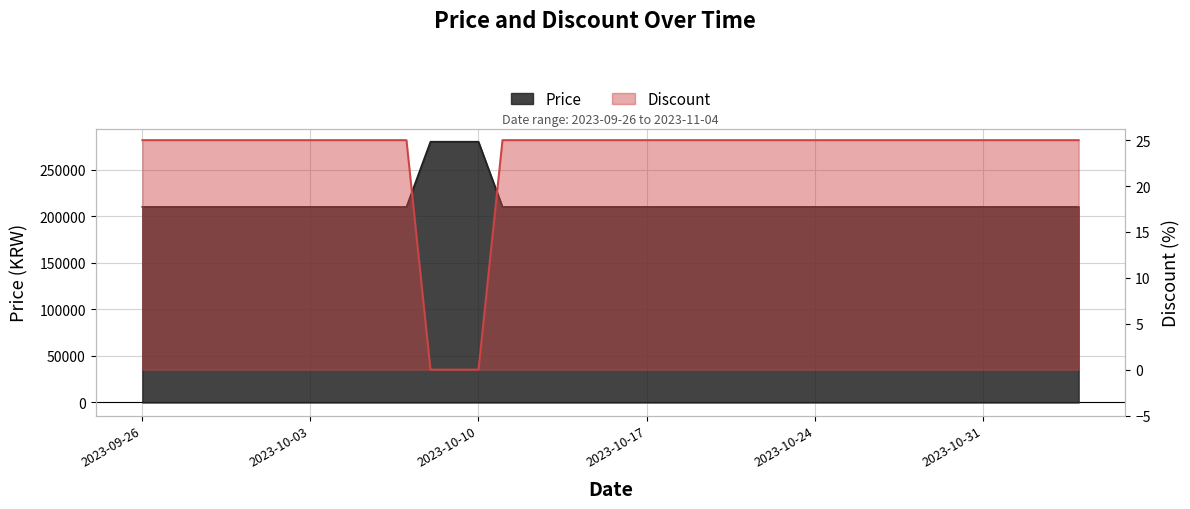

Reading right to left, what are all the values shown in this chart?

Price: 210000	210000	210000	210000	210000	210000	210000	210000	210000	210000	210000	210000	210000	210000	210000	210000	210000	210000	210000	210000	210000	210000	210000	210000	210000	280000	280000	280000	210000	210000	210000	210000	210000	210000	210000	210000	210000	210000	210000	210000
Discount: 25	25	25	25	25	25	25	25	25	25	25	25	25	25	25	25	25	25	25	25	25	25	25	25	25	0	0	0	25	25	25	25	25	25	25	25	25	25	25	25